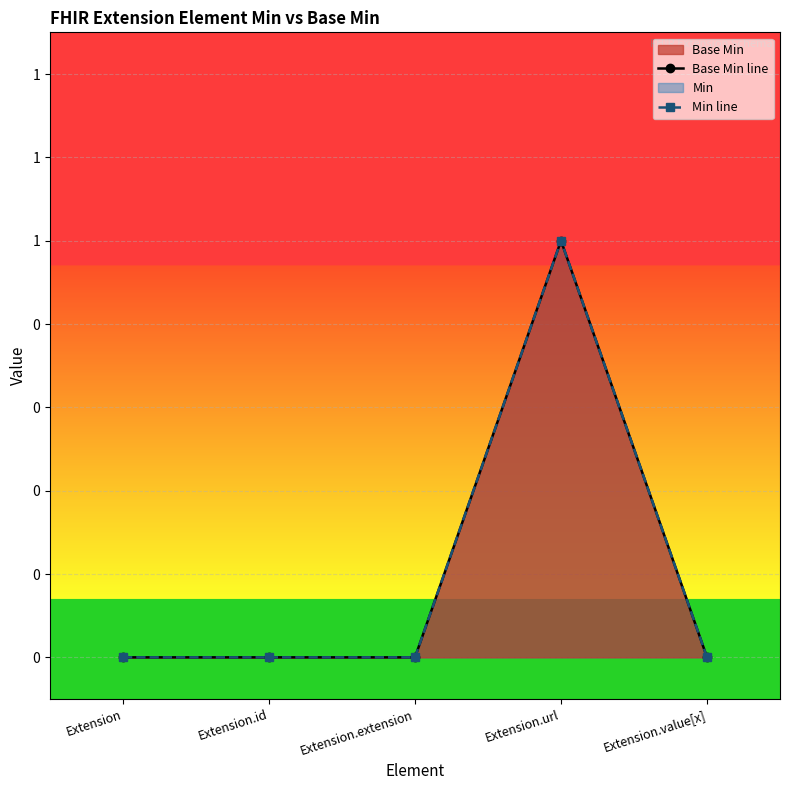

What is the difference between the maximum and minimum values in the Min line series?

1